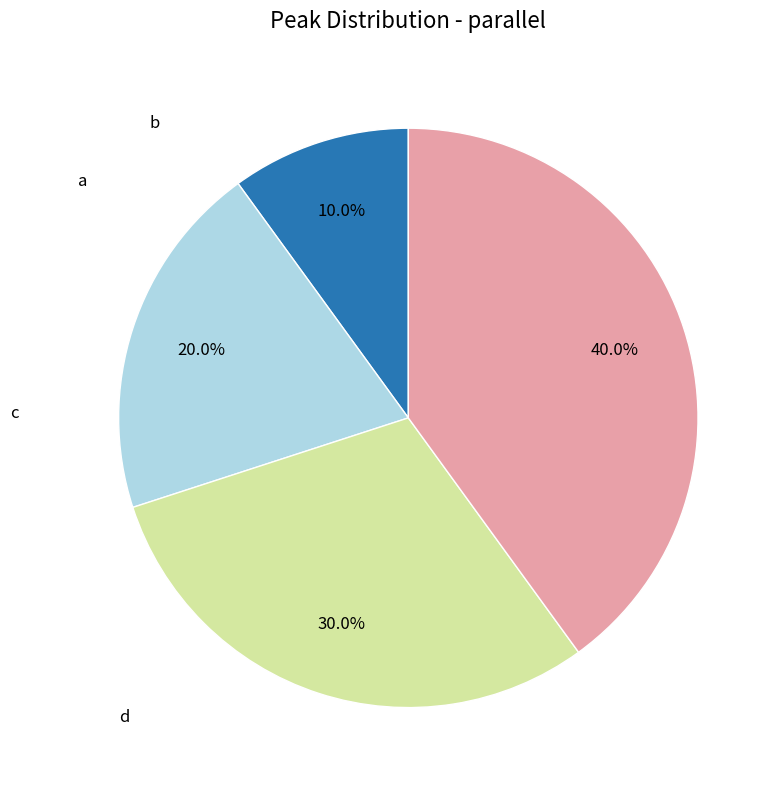

Is there a majority slice in this chart?

No